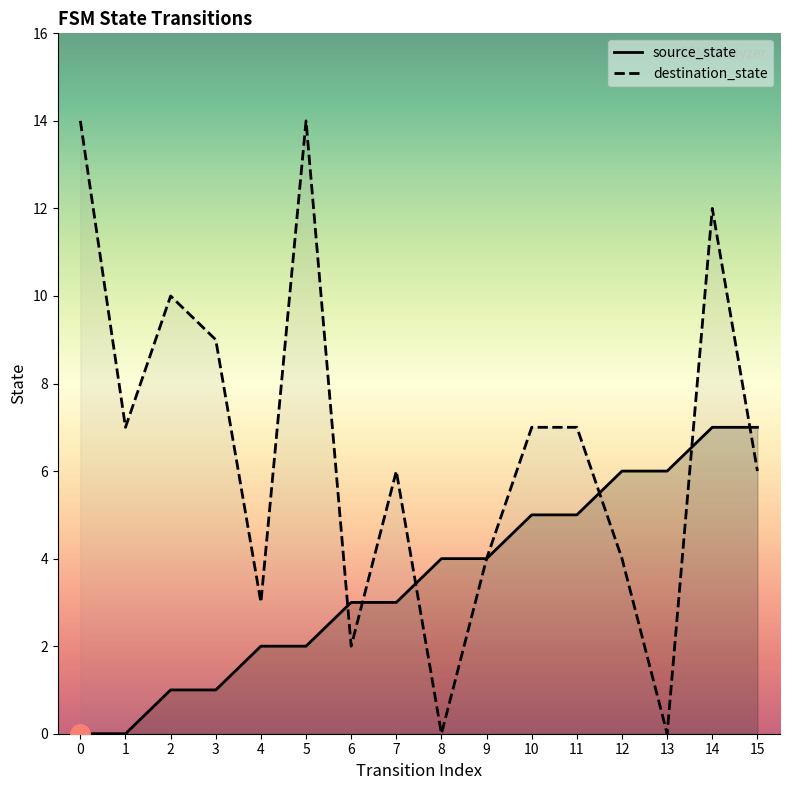

True or false: destination_state and source_state intersect in this chart.

True